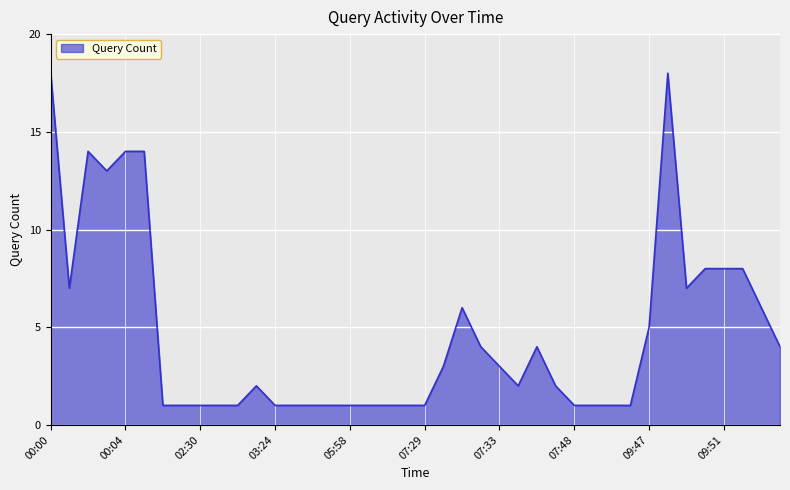

What is the difference between the maximum and minimum values?

17